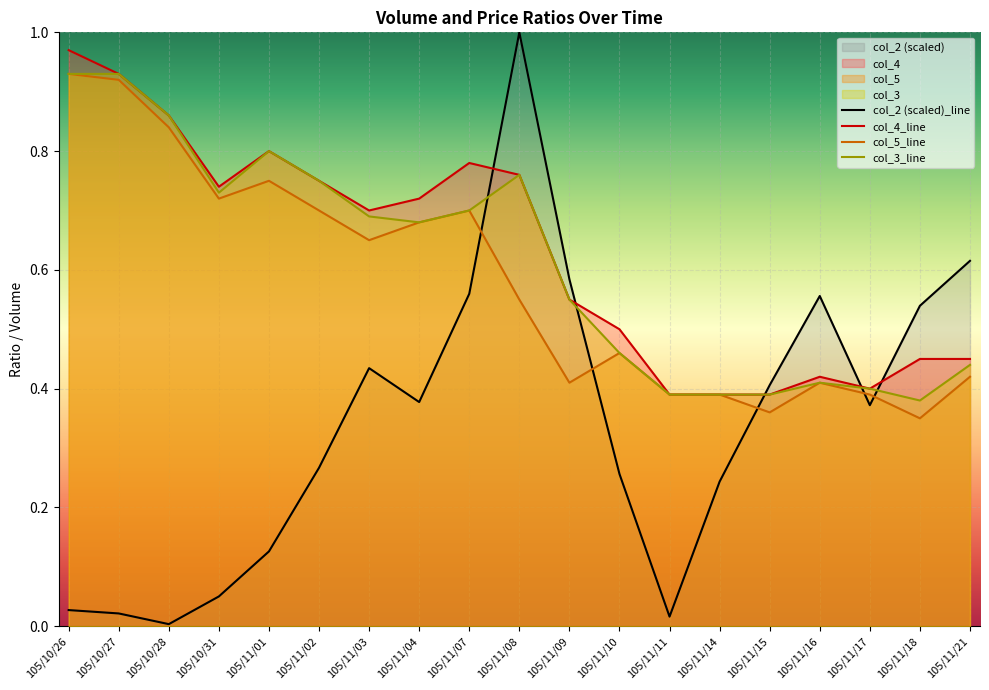

At which label does col_2 (scaled) reach its minimum?

105/10/28